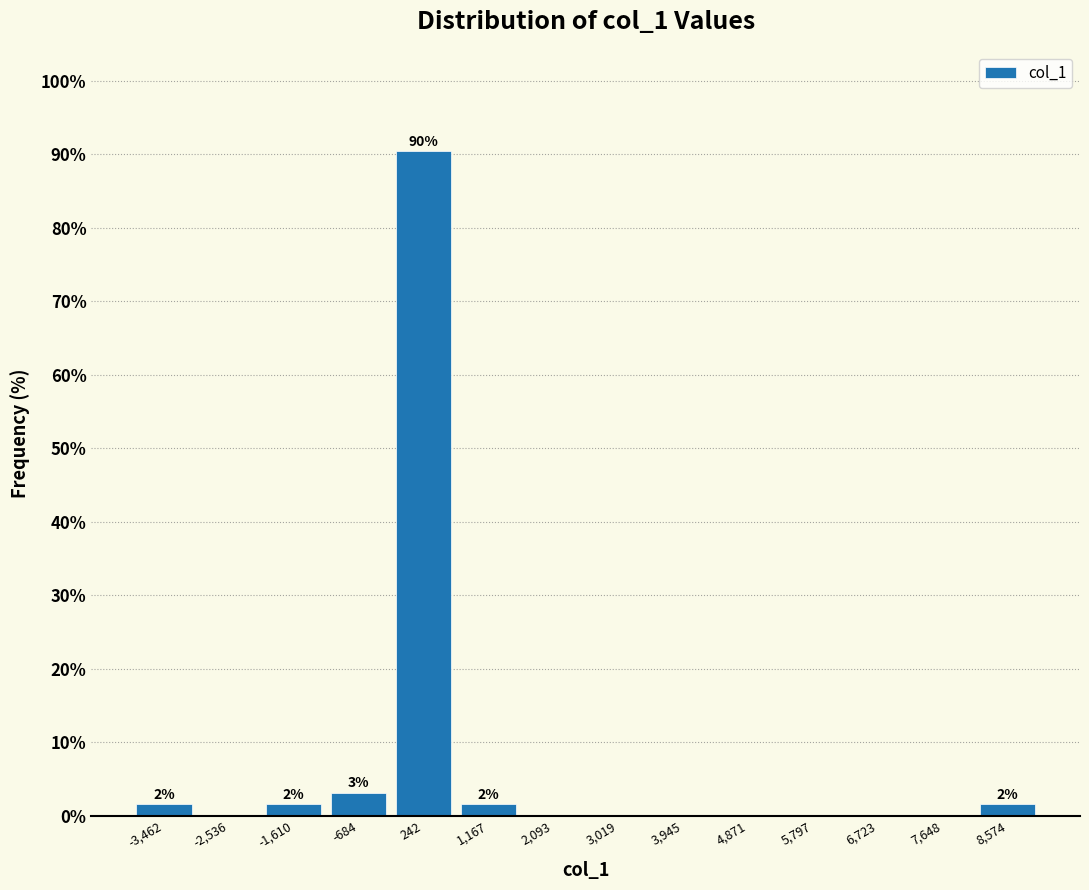

Over which range of the x-axis is the bar tallest?

-200 to 700